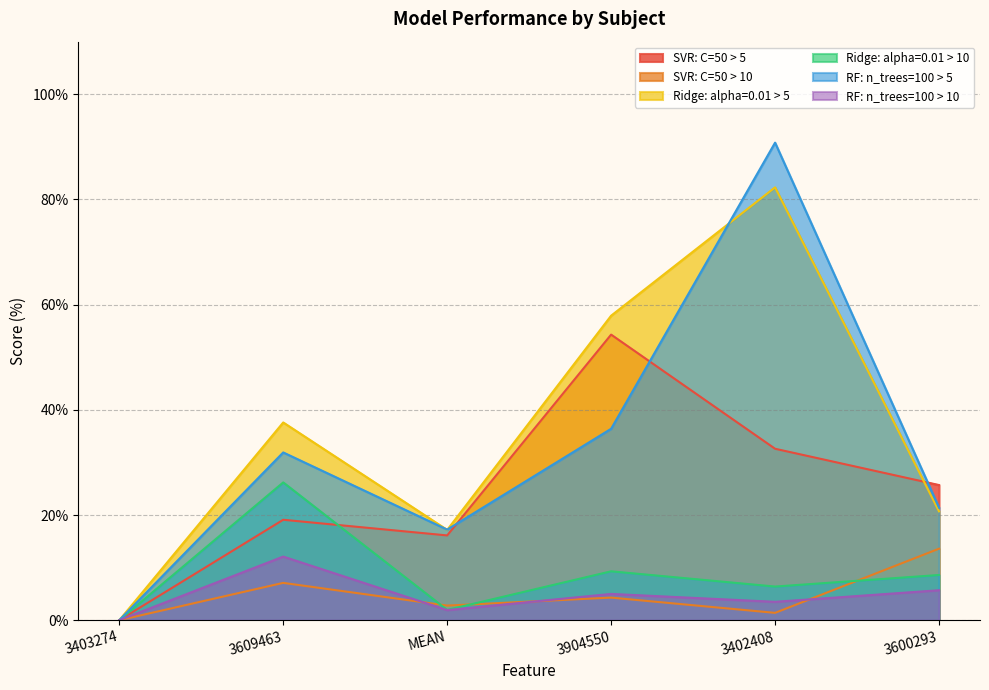

At which label does RF: n_trees=100 > 5 reach its peak?

3402408